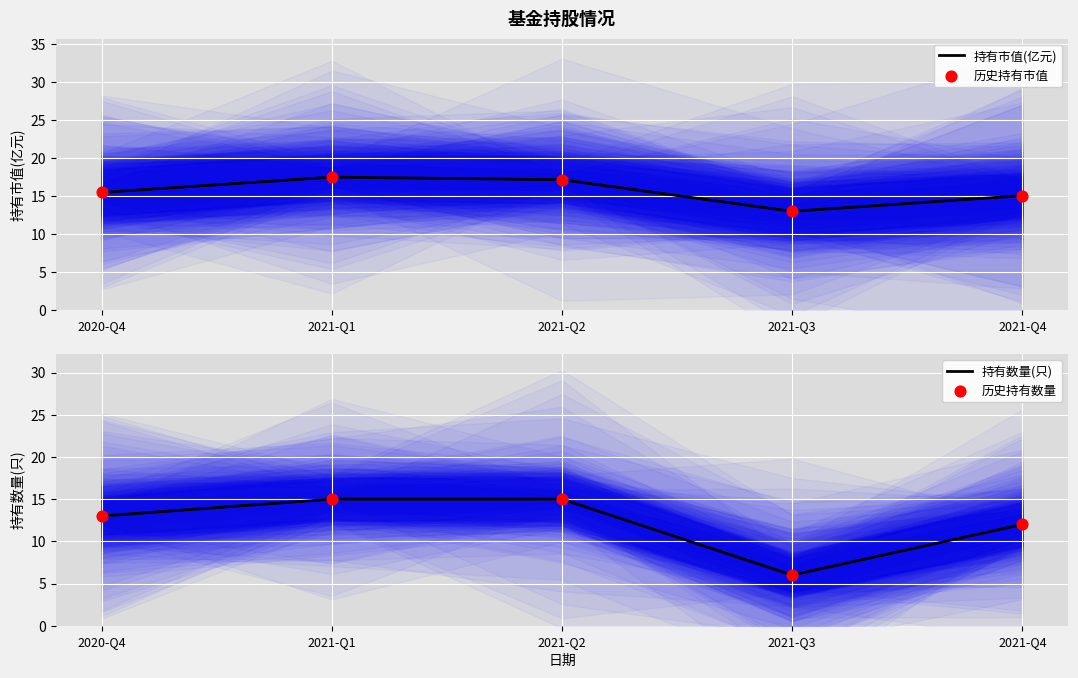

What is the total value across all series at 2020-Q4?

57.0